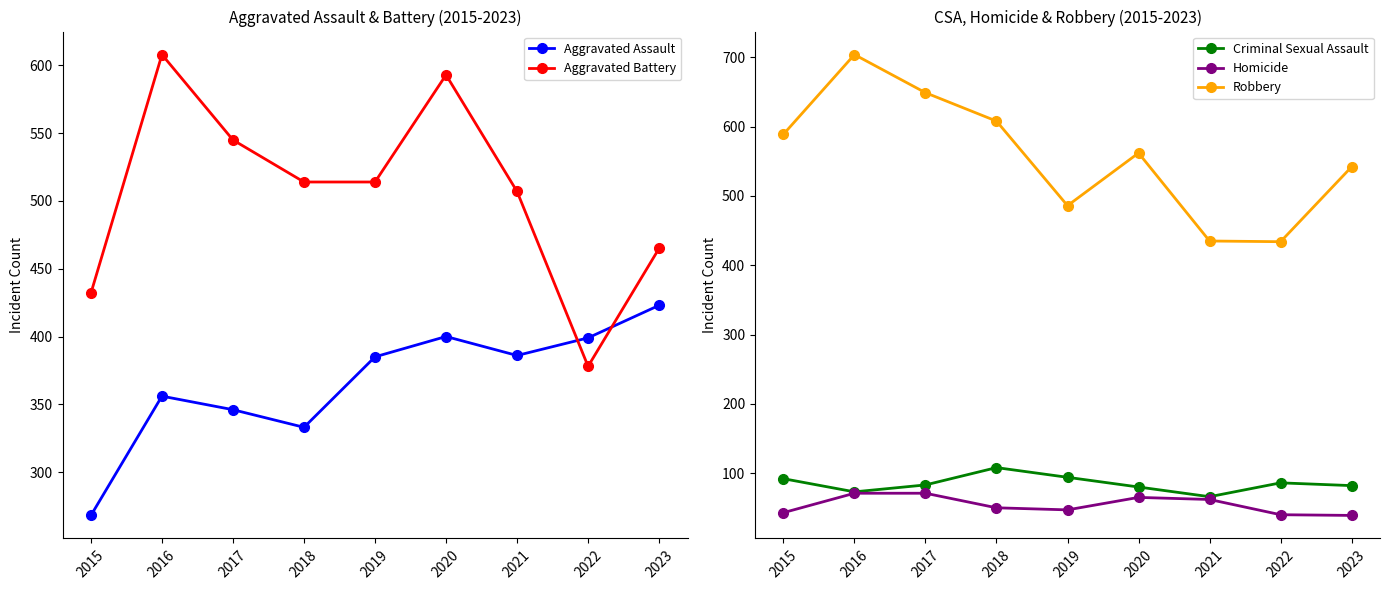

What is the minimum value shown in the chart?

39